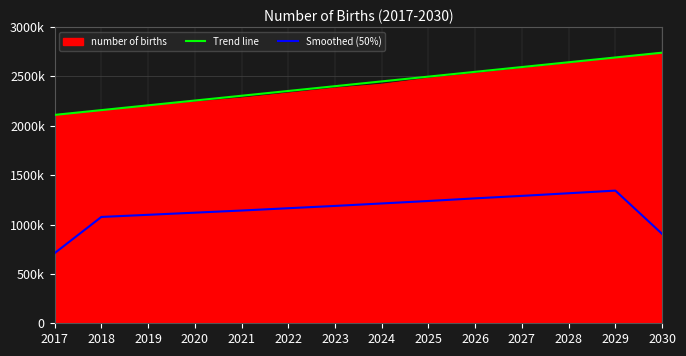

Reading right to left, list all the values displayed in this chart.

Trend line: 2740000.0	2691538.5	2643076.9	2594615.4	2546153.8	2497692.3	2449230.8	2400769.2	2352307.7	2303846.2	2255384.6	2206923.1	2158461.5	2110000.0
Smoothed (50%): 905000.0	1343333.3	1316666.7	1290000.0	1265000.0	1238333.3	1213333.3	1188333.3	1165000.0	1141666.7	1120000.0	1098333.3	1076666.7	710000.0